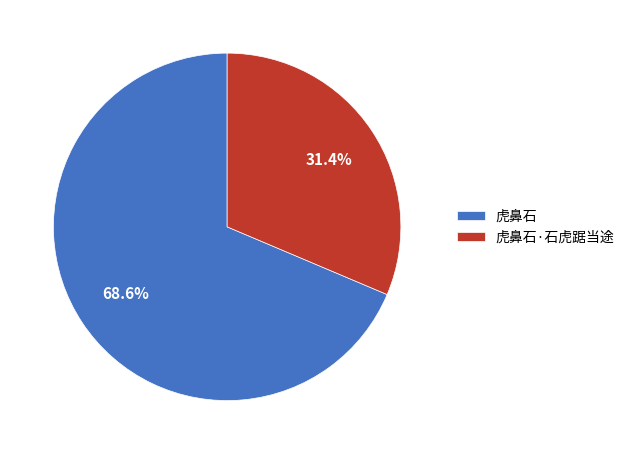

What percentage is the 虎鼻石 slice, to the nearest percent?

69%